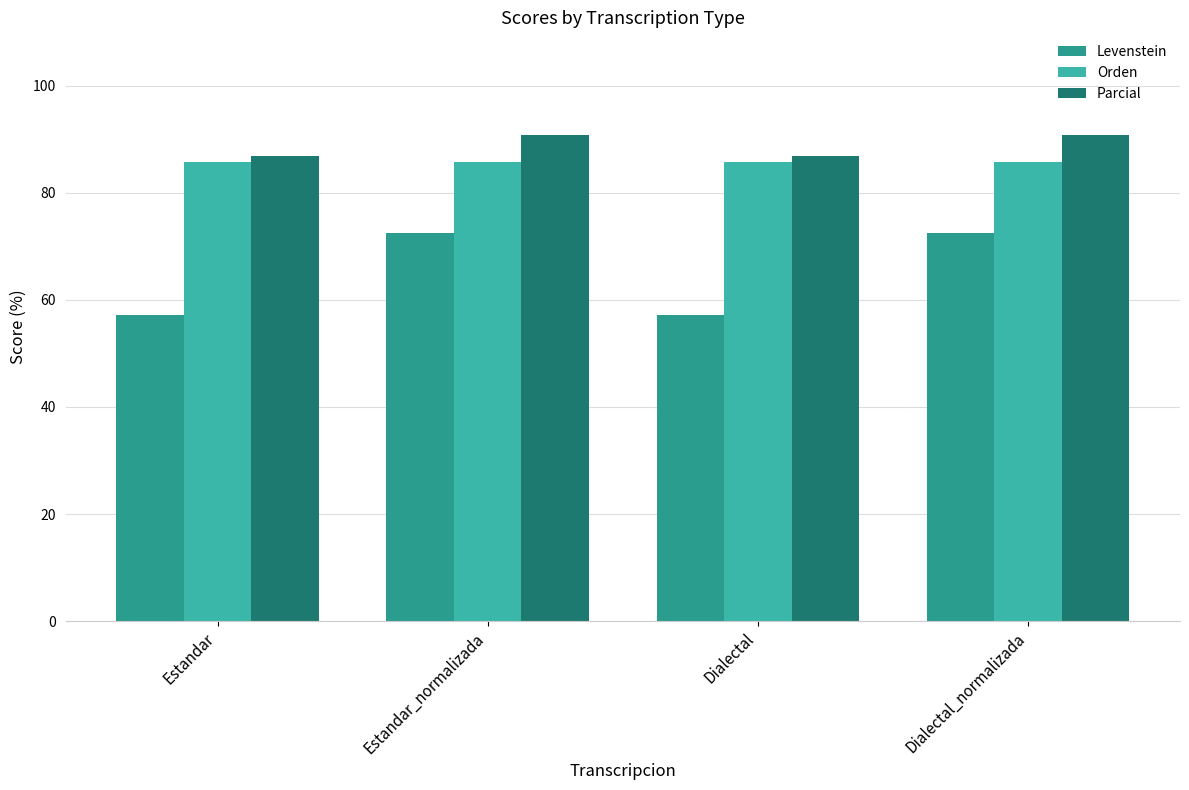

The value of Levenstein at Dialectal is 57.1. True or false?

True